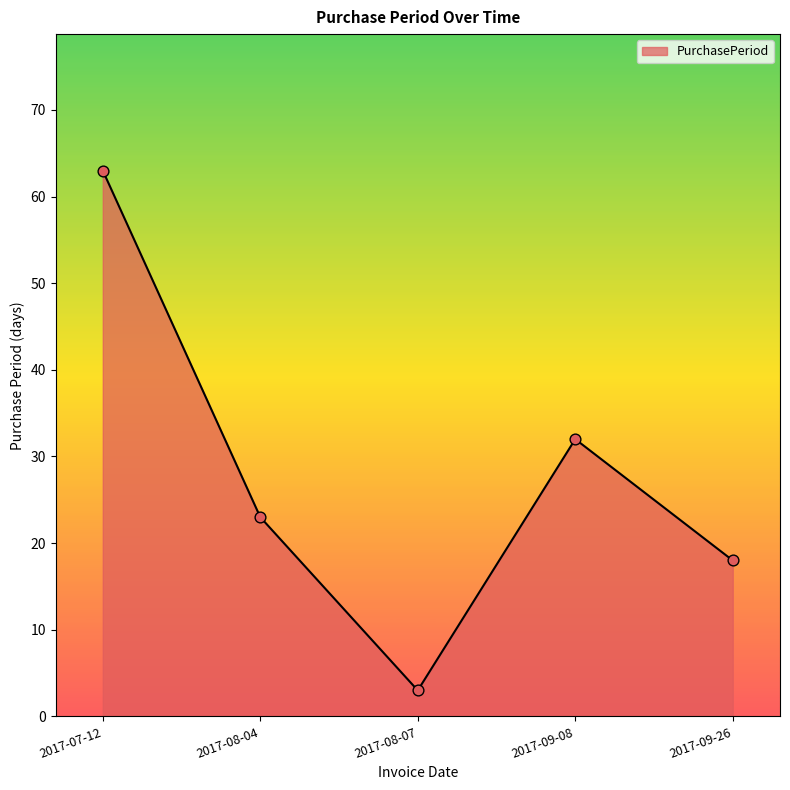

What is the change in value from 2017-07-12 to 2017-09-26?

-45